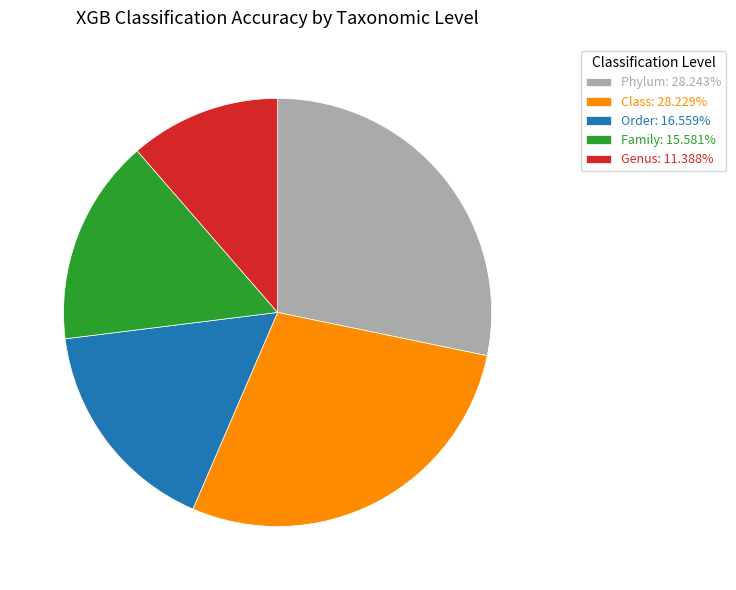

Combined, do Genus: 11.388% and Order: 16.559% account for over 50%?

No